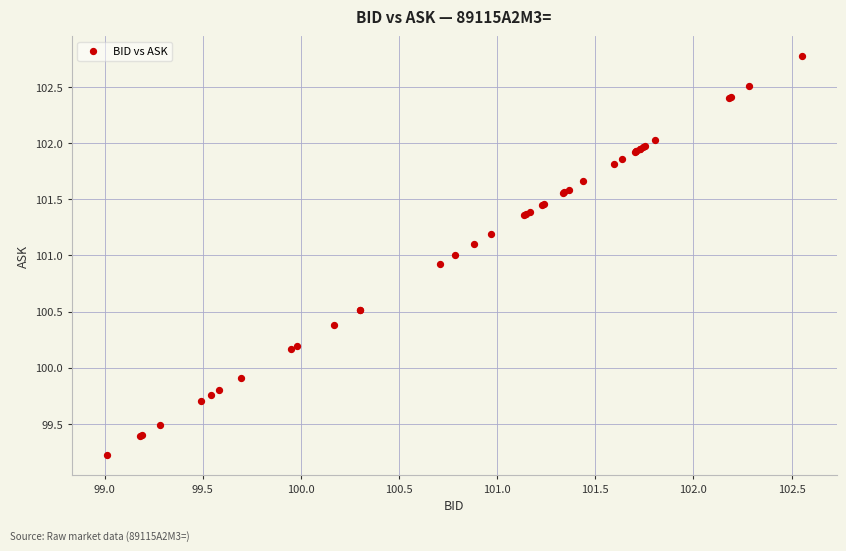

What Y value in the scatter plot is closest to 100?

99.9